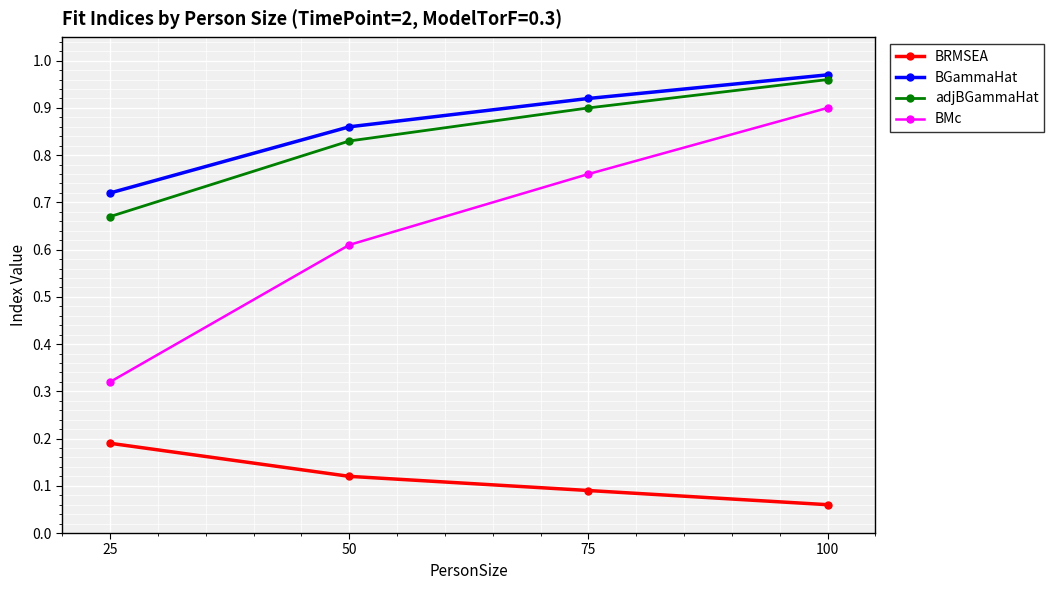

At which category does the chart reach its minimum across all series?

100